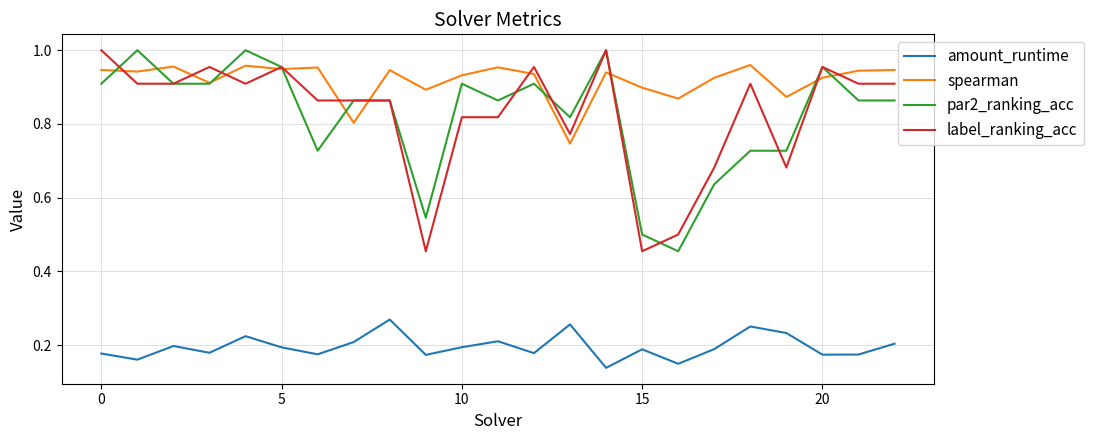

Count the amount_runtime values in the range 0 to 1.

23